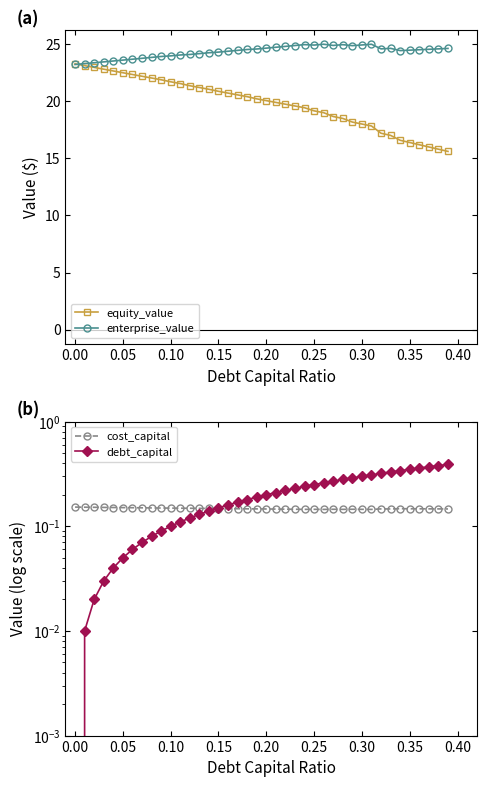

The enterprise_value series shows 40.5 at 0.00. True or false?

False